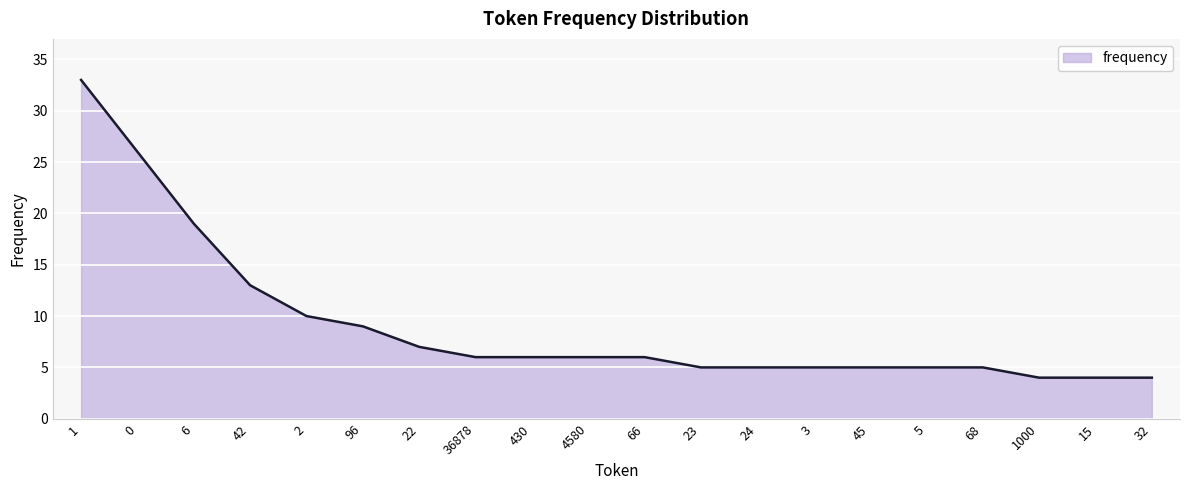

At which label is the value closest to 18?

6